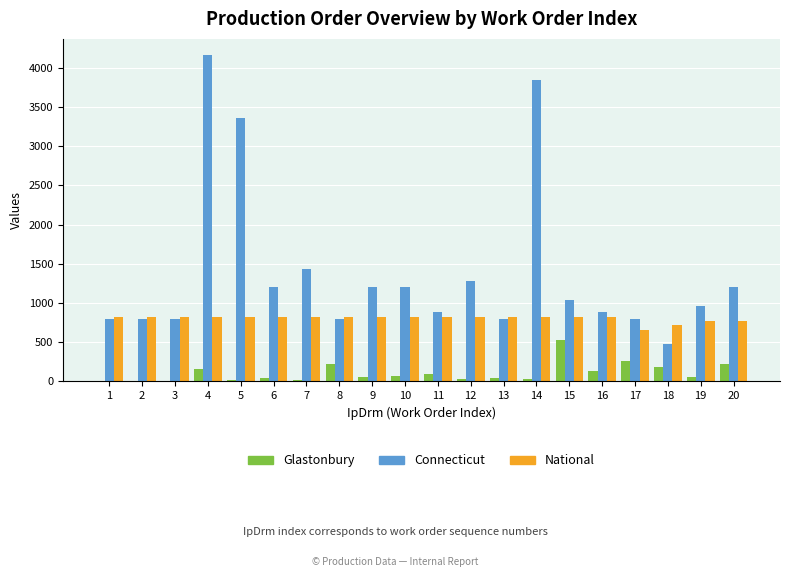

Is the value of Connecticut at 19 greater than the value of National at 15?

Yes